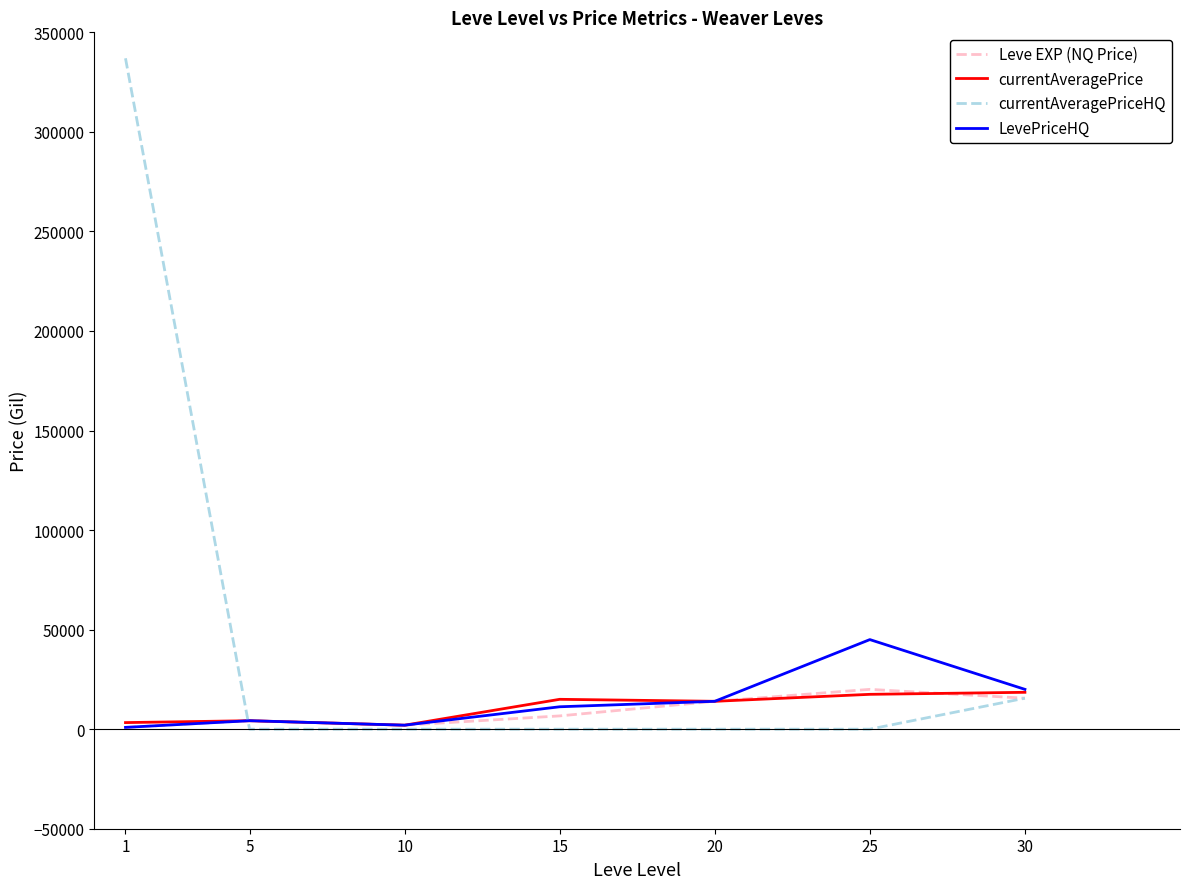

Which series has the largest total across all categories?

currentAveragePriceHQ